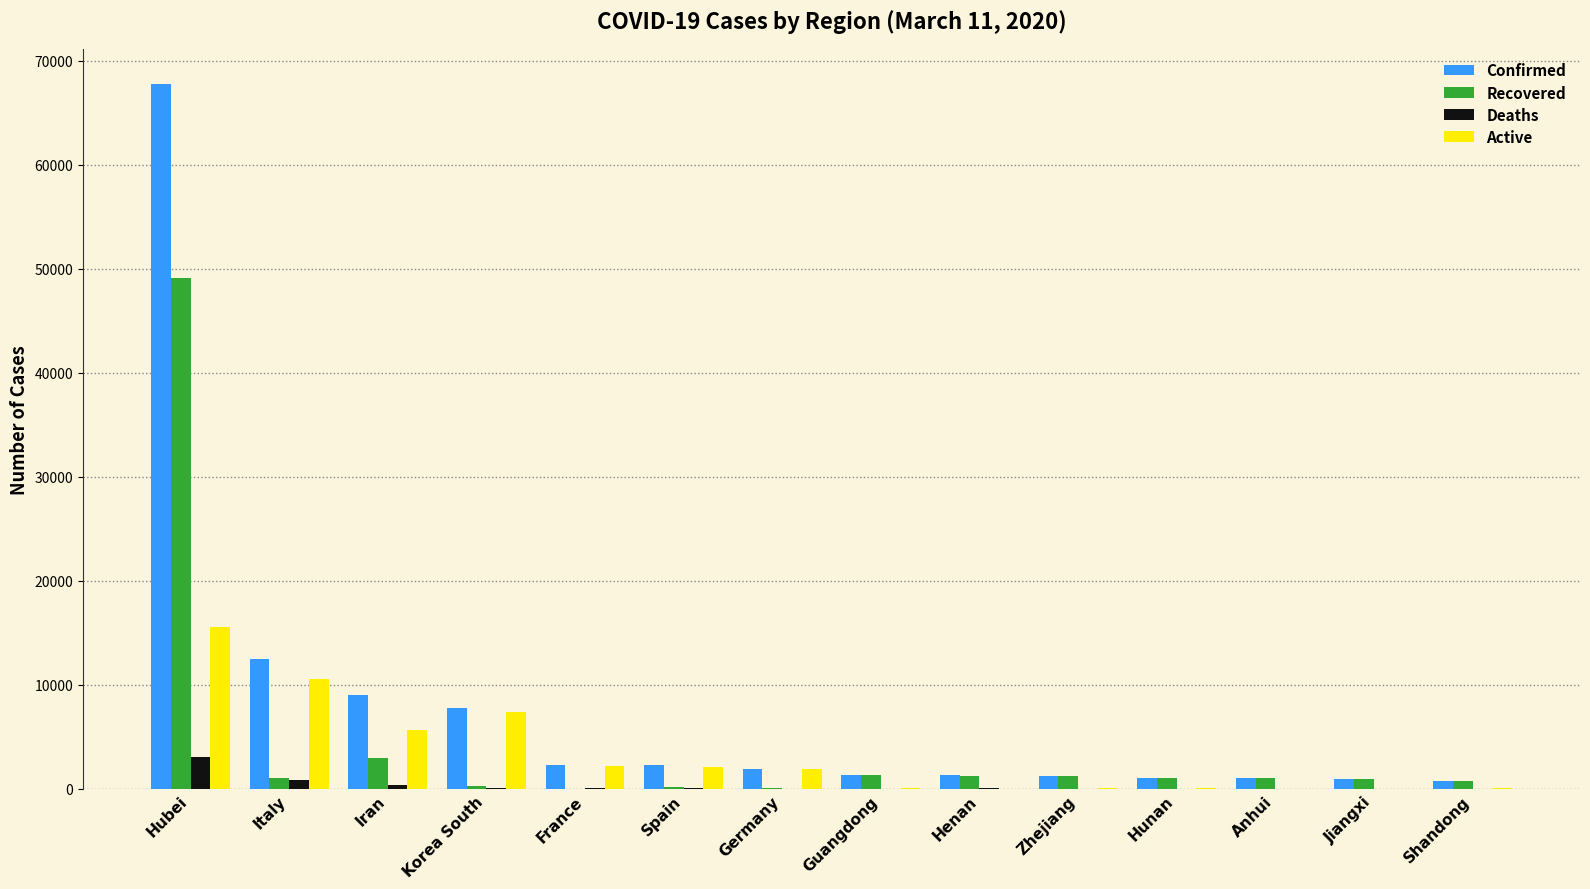

Are the bars horizontal?

No